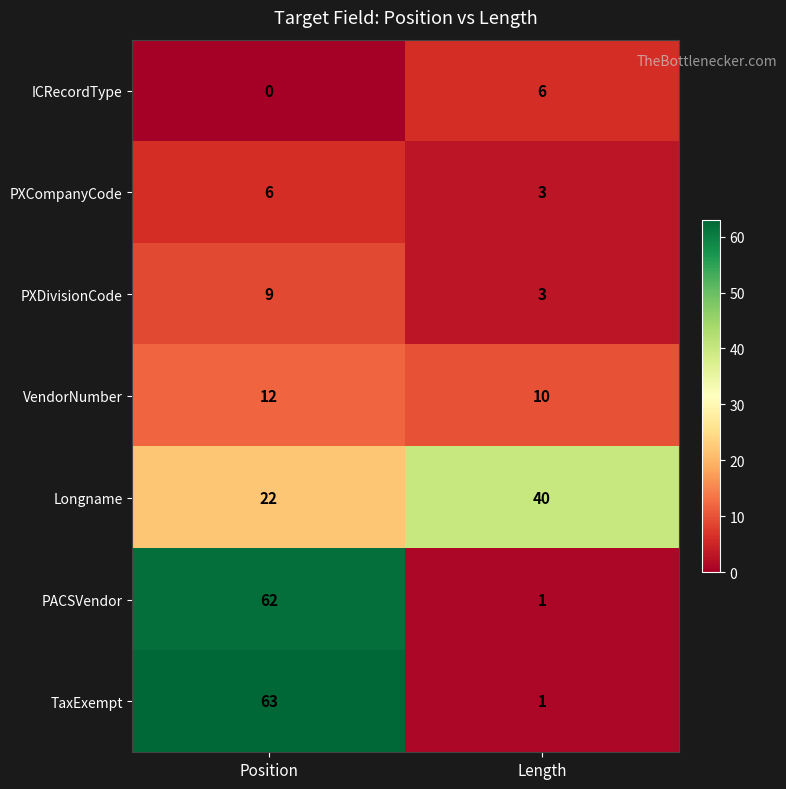

At which label is Longname closest to 31?

Position